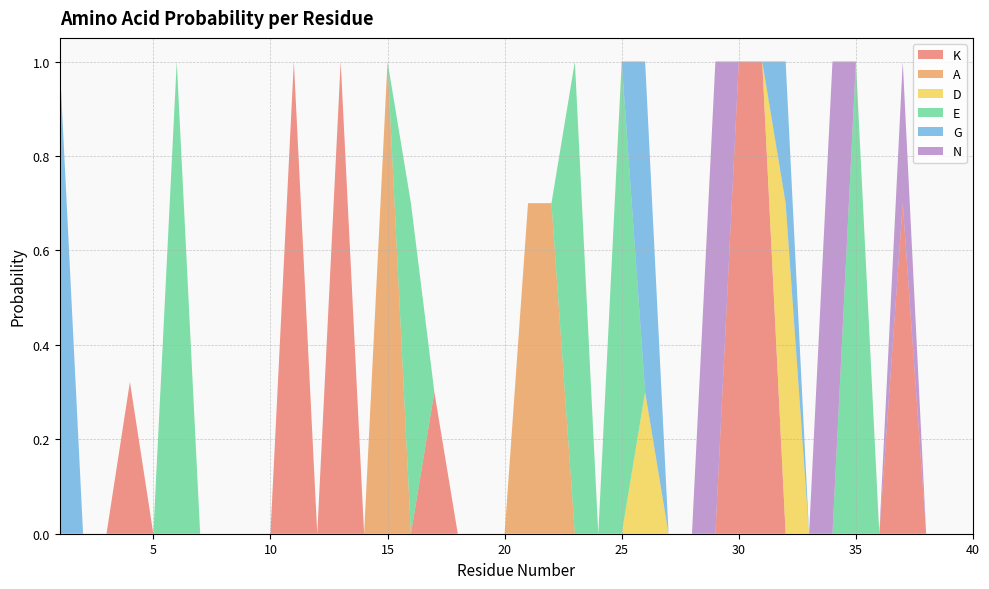

Reading left to right, what are all the values shown in this chart?

K: 0.0	0.0	0.0	0.3	0.0	0.0	0.0	0.0	0.0	0.0	1.0	0.0	1.0	0.0	0.0	0.0	0.3	0.0	0.0	0.0	0.0	0.0	0.0	0.0	0.0	0.0	0.0	0.0	0.0	1.0	1.0	0.0	0.0	0.0	0.0	0.0	0.7	0.0	0.0	0.0
A: 0.0	0.0	0.0	0.0	0.0	0.0	0.0	0.0	0.0	0.0	0.0	0.0	0.0	0.0	1.0	0.0	0.0	0.0	0.0	0.0	0.7	0.7	0.0	0.0	0.0	0.0	0.0	0.0	0.0	0.0	0.0	0.0	0.0	0.0	0.0	0.0	0.0	0.0	0.0	0.0
D: 0.0	0.0	0.0	0.0	0.0	0.0	0.0	0.0	0.0	0.0	0.0	0.0	0.0	0.0	0.0	0.0	0.0	0.0	0.0	0.0	0.0	0.0	0.0	0.0	0.0	0.3	0.0	0.0	0.0	0.0	0.0	0.7	0.0	0.0	0.0	0.0	0.0	0.0	0.0	0.0
E: 0.0	0.0	0.0	0.0	0.0	1.0	0.0	0.0	0.0	0.0	0.0	0.0	0.0	0.0	0.0	0.7	0.0	0.0	0.0	0.0	0.0	0.0	1.0	0.0	1.0	0.0	0.0	0.0	0.0	0.0	0.0	0.0	0.0	0.0	1.0	0.0	0.0	0.0	0.0	0.0
G: 1.0	0.0	0.0	0.0	0.0	0.0	0.0	0.0	0.0	0.0	0.0	0.0	0.0	0.0	0.0	0.0	0.0	0.0	0.0	0.0	0.0	0.0	0.0	0.0	0.0	0.7	0.0	0.0	0.0	0.0	0.0	0.3	0.0	0.0	0.0	0.0	0.0	0.0	0.0	0.0
N: 0.0	0.0	0.0	0.0	0.0	0.0	0.0	0.0	0.0	0.0	0.0	0.0	0.0	0.0	0.0	0.0	0.0	0.0	0.0	0.0	0.0	0.0	0.0	0.0	0.0	0.0	0.0	0.0	1.0	0.0	0.0	0.0	0.0	1.0	0.0	0.0	0.3	0.0	0.0	0.0